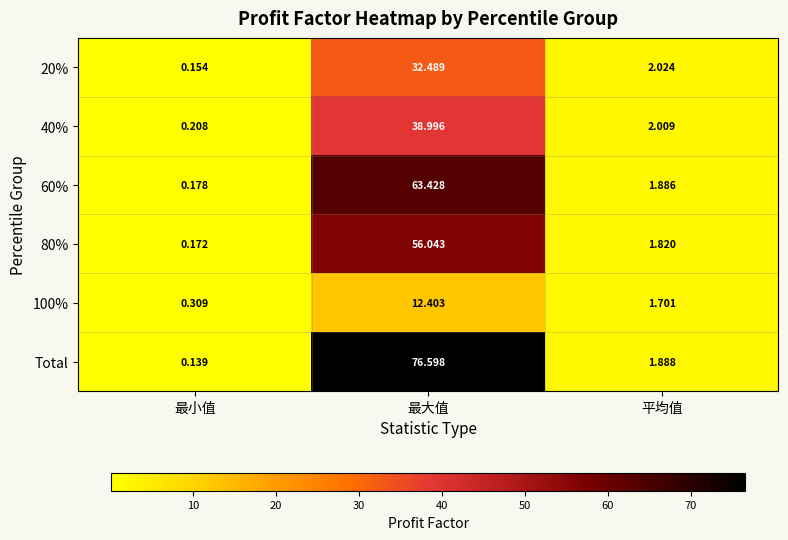

Count the number of data series in this chart.

6